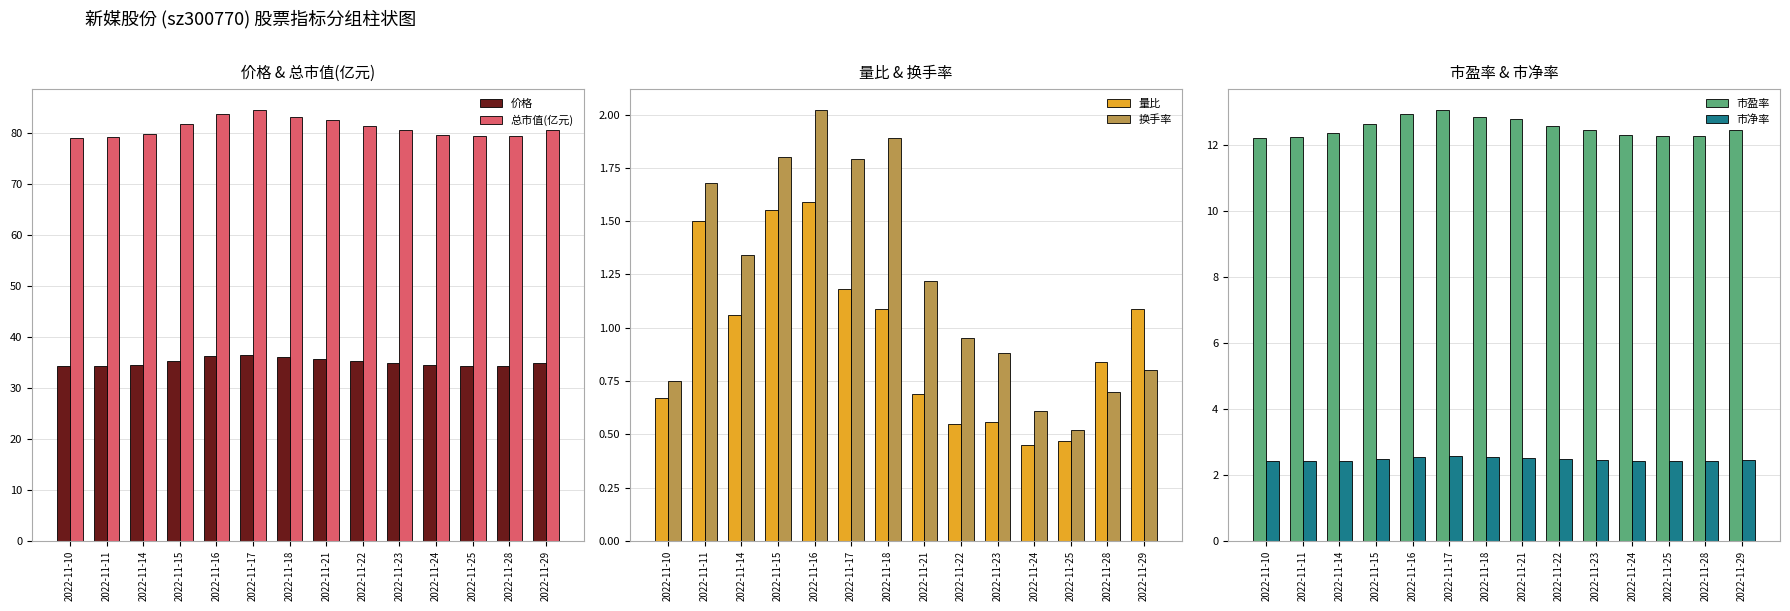

At which label is 换手率 closest to 1?

2022-11-22